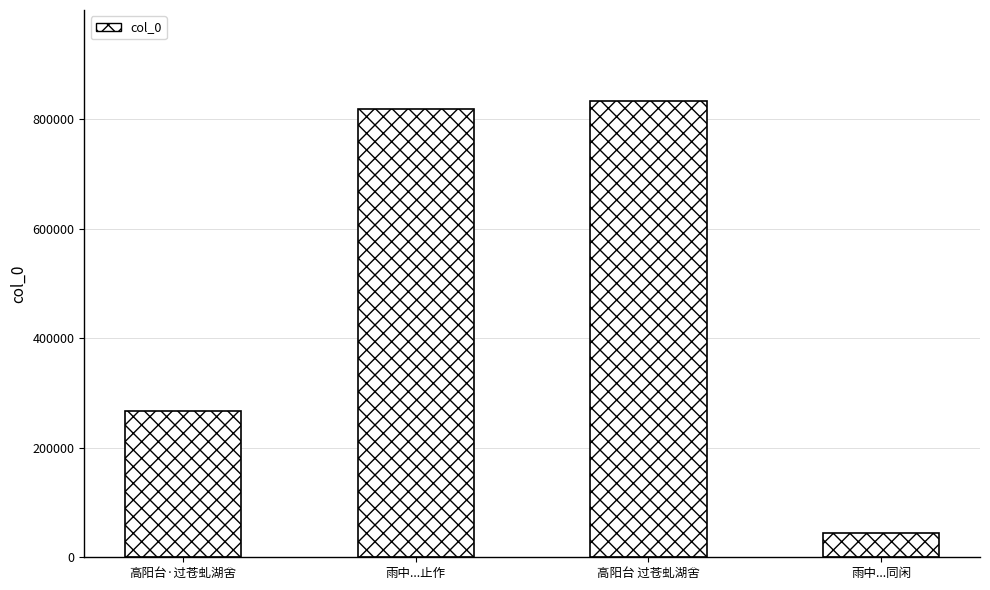

What is the change in value from 雨中...止作 to 雨中...同闲?

-774090